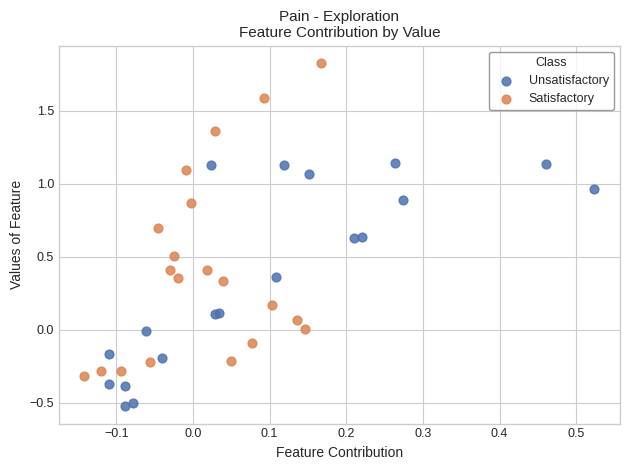

Which series contains the lowest Y value?

Unsatisfactory